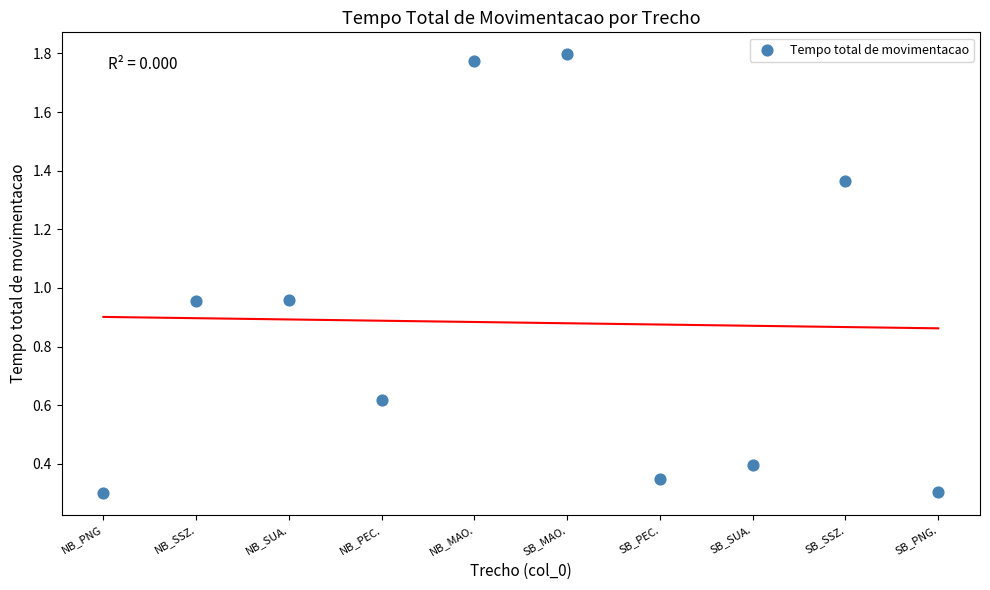

What is the average Y value?

0.9